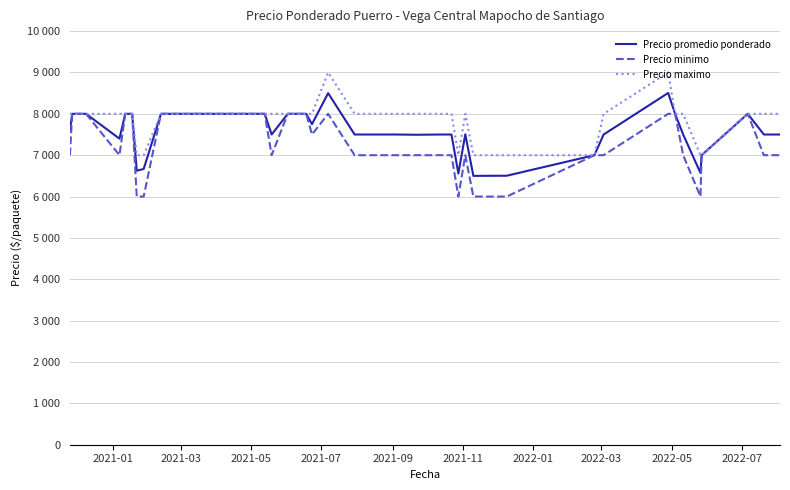

True or false: Precio maximo has more than 1 interior local peaks.

True